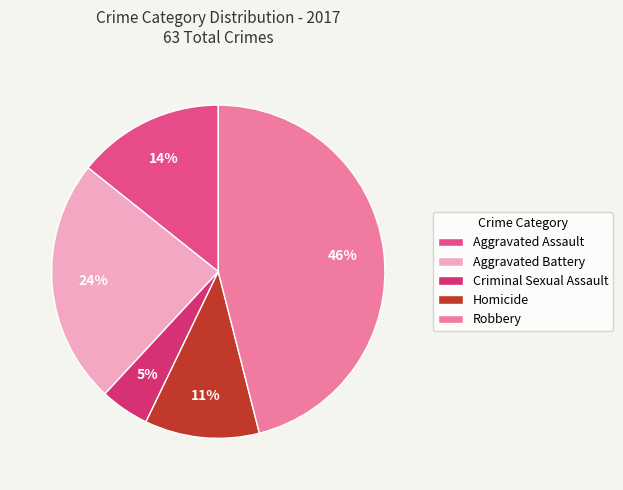

How many segments does this pie chart have?

5